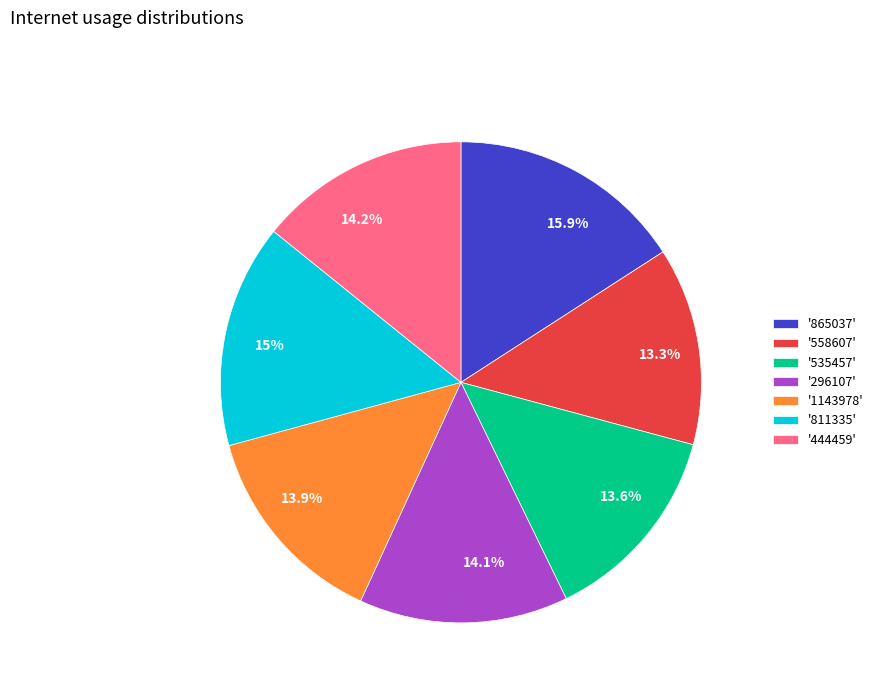

Does any single category account for the majority?

No